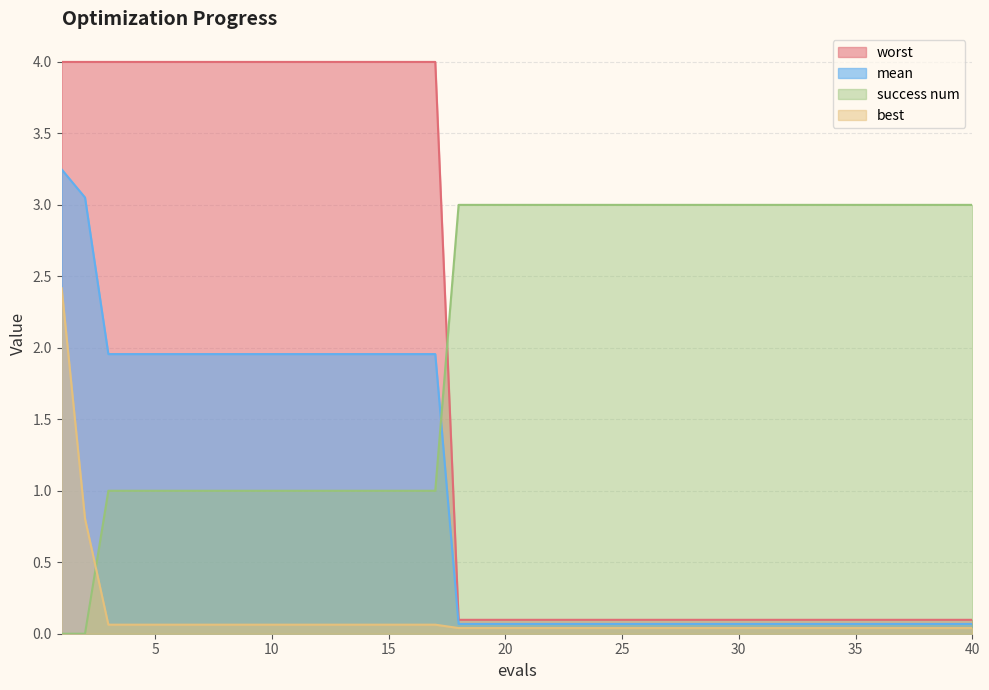

Which series changed the most between 5 and 15?

mean